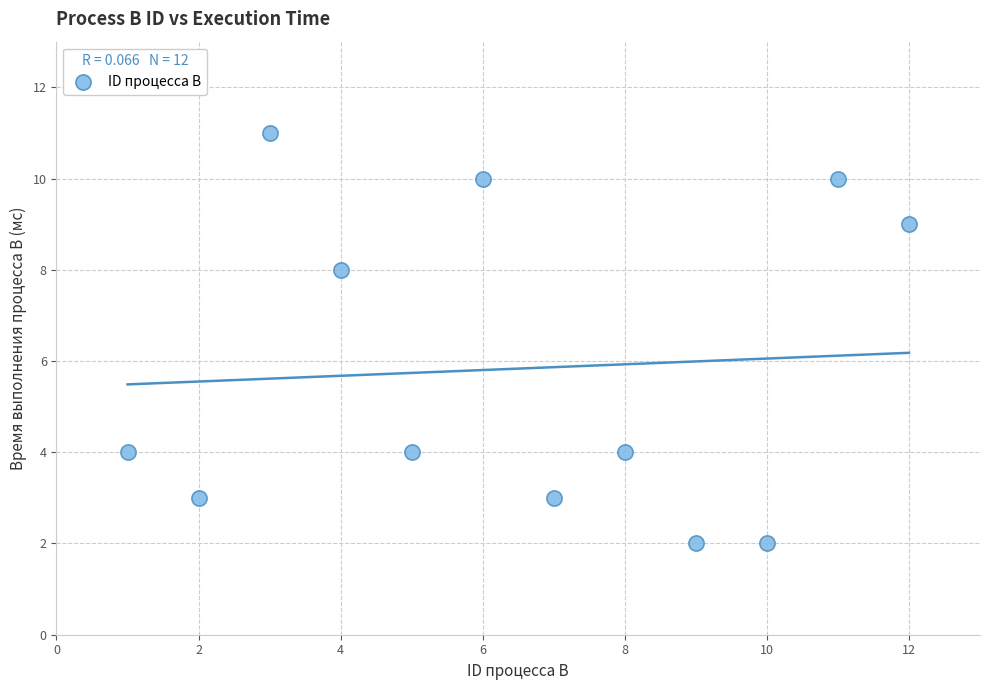

What is the range of X values (max minus min)?

11